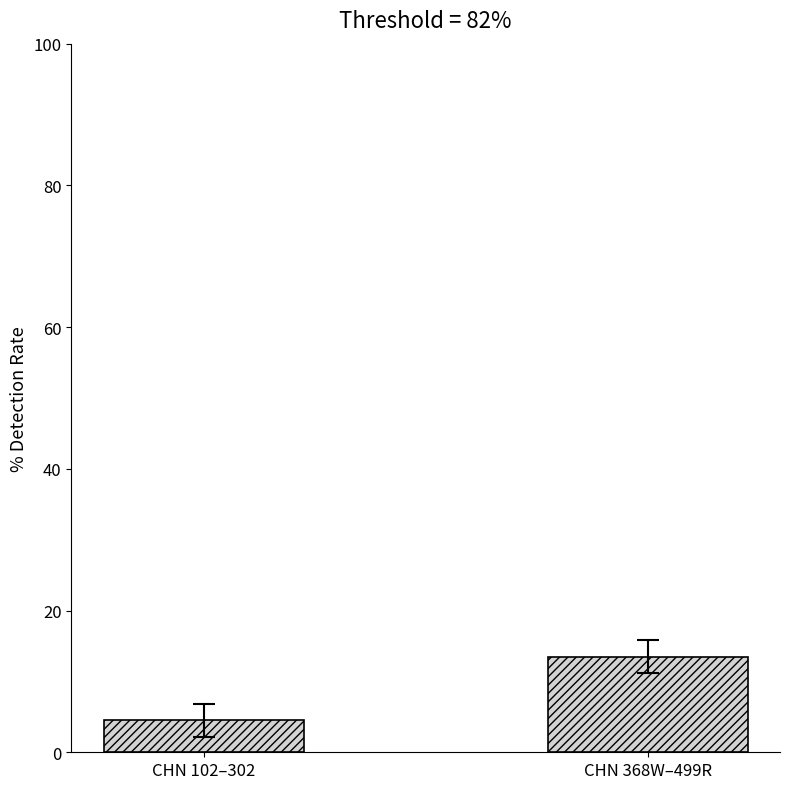

Are the bars horizontal?

No